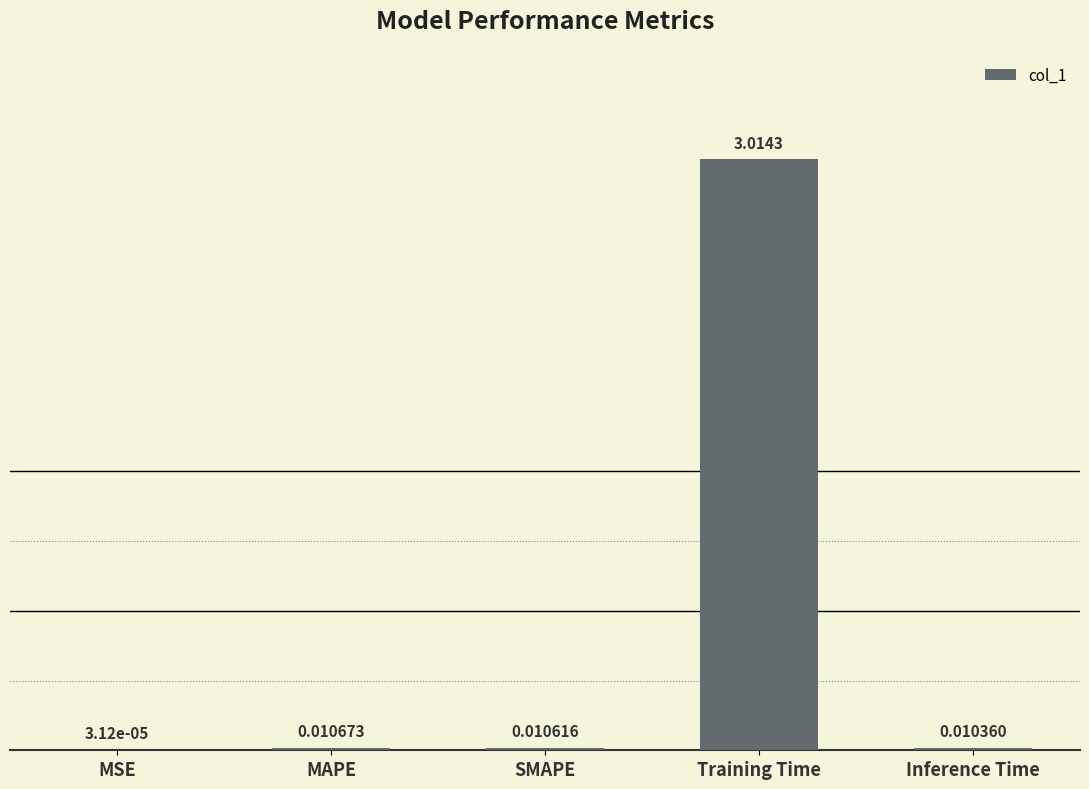

How many series are shown in this chart?

1